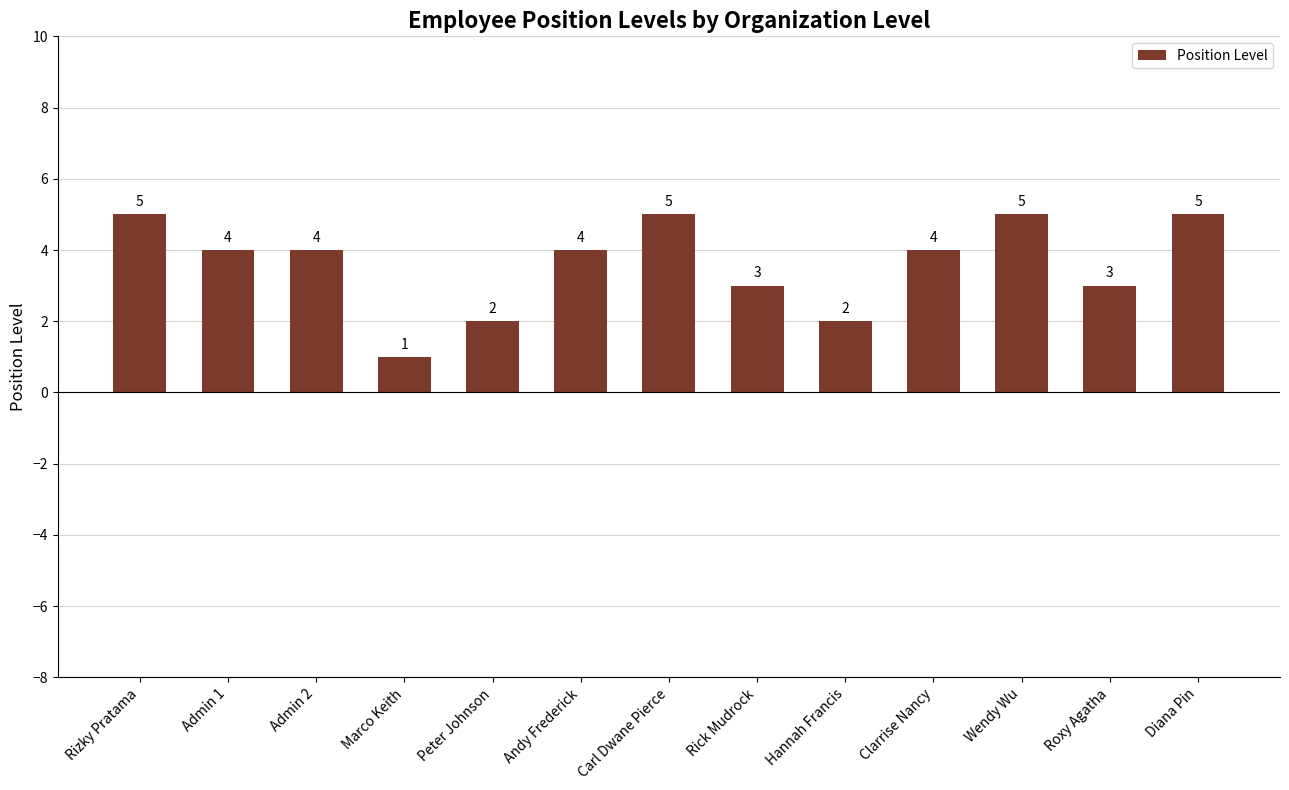

What is the label of the 13th bar from the left?

Diana Pin